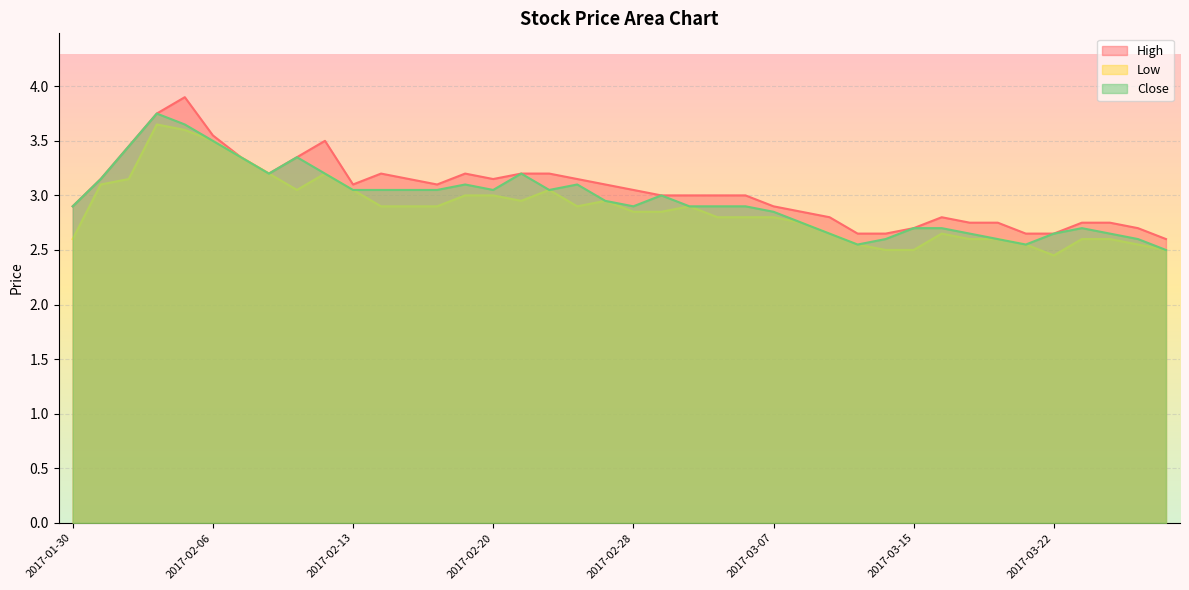

What is the label of the 16th point from the left?

2017-02-20